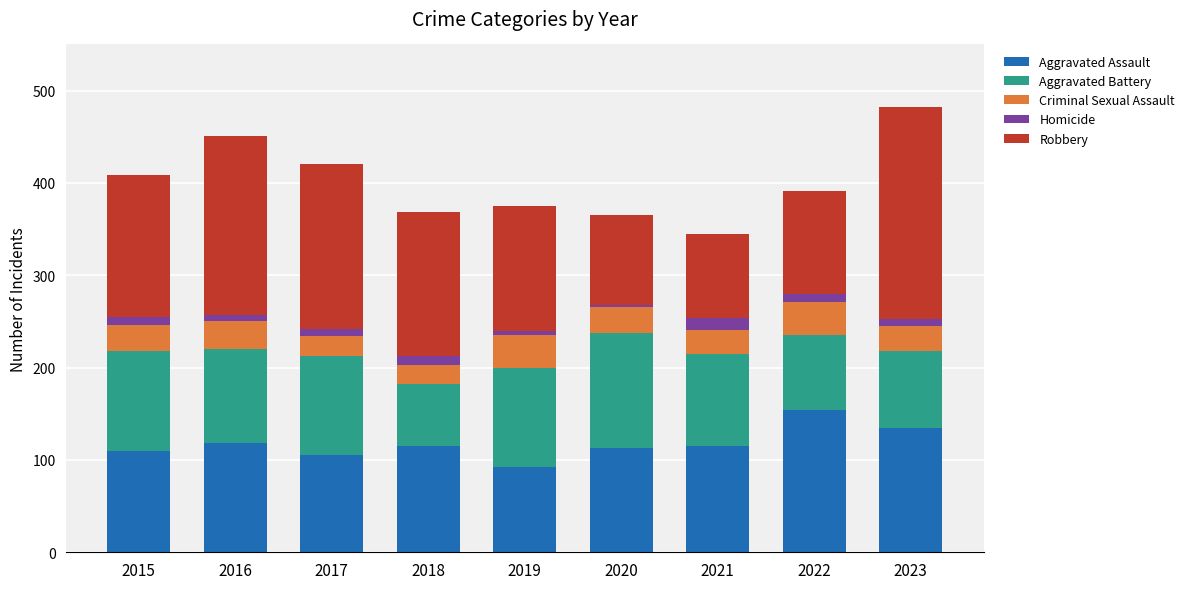

At which category is the sum across all series the highest?

2023